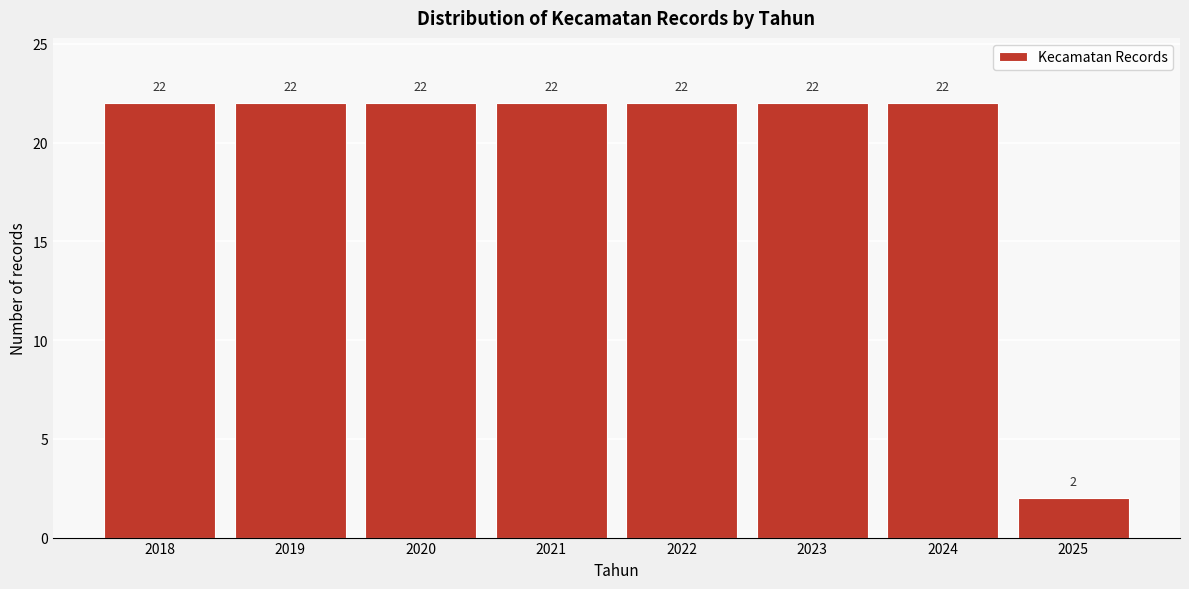

Reading left to right, transcribe this chart: for each bar, give the range it covers on the x-axis and its height.

2017.5 to 2018.5: 22
2018.5 to 2019.5: 22
2019.5 to 2020.5: 22
2020.5 to 2021.5: 22
2021.5 to 2022.5: 22
2022.5 to 2023.5: 22
2023.5 to 2024.5: 22
2024.5 to 2025.5: 2